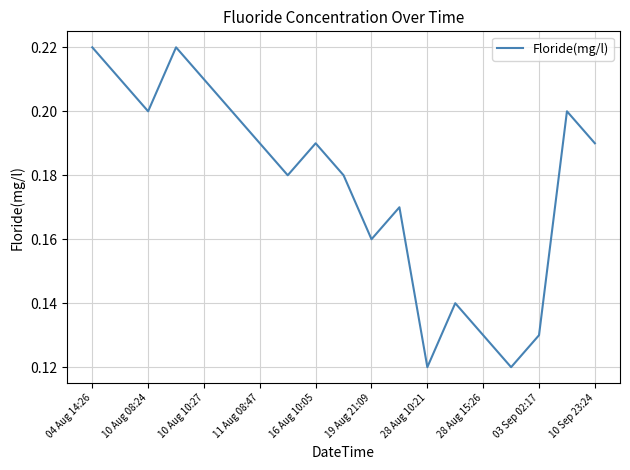

How many points are higher than both their immediate neighbors (excluding endpoints)?

5